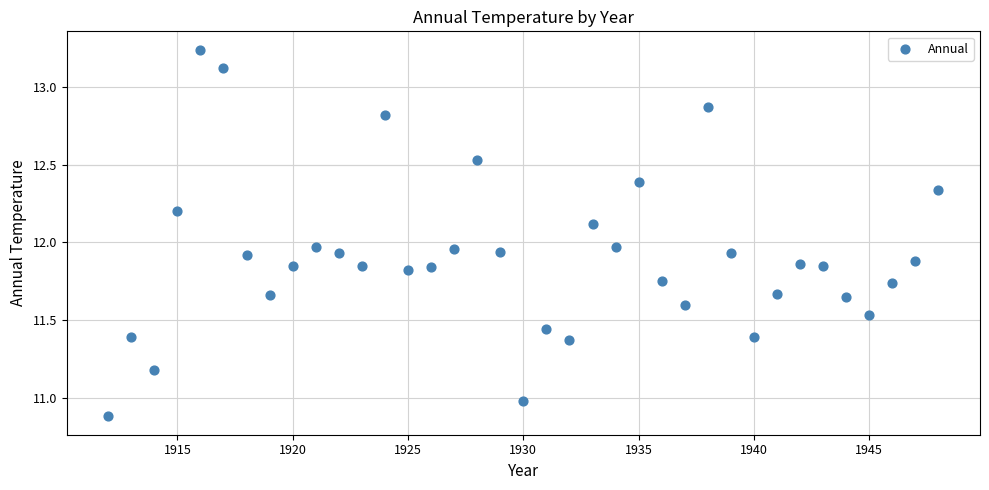

What is the range of X values (max minus min)?

36.0